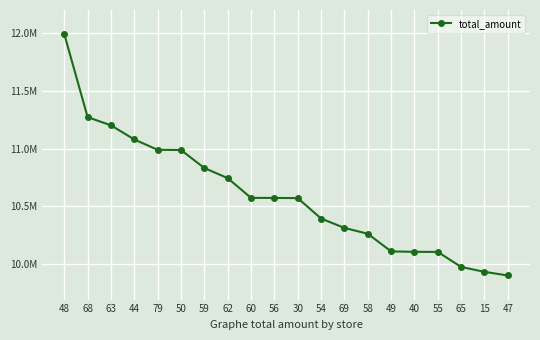

At which category does the chart reach its minimum across all series?

47